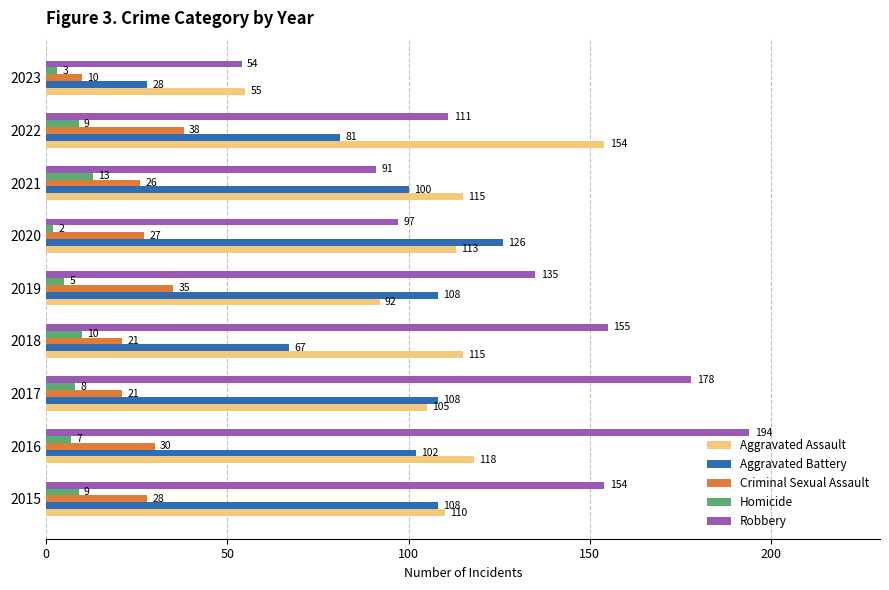

What is the total value across all series at 2017?

420